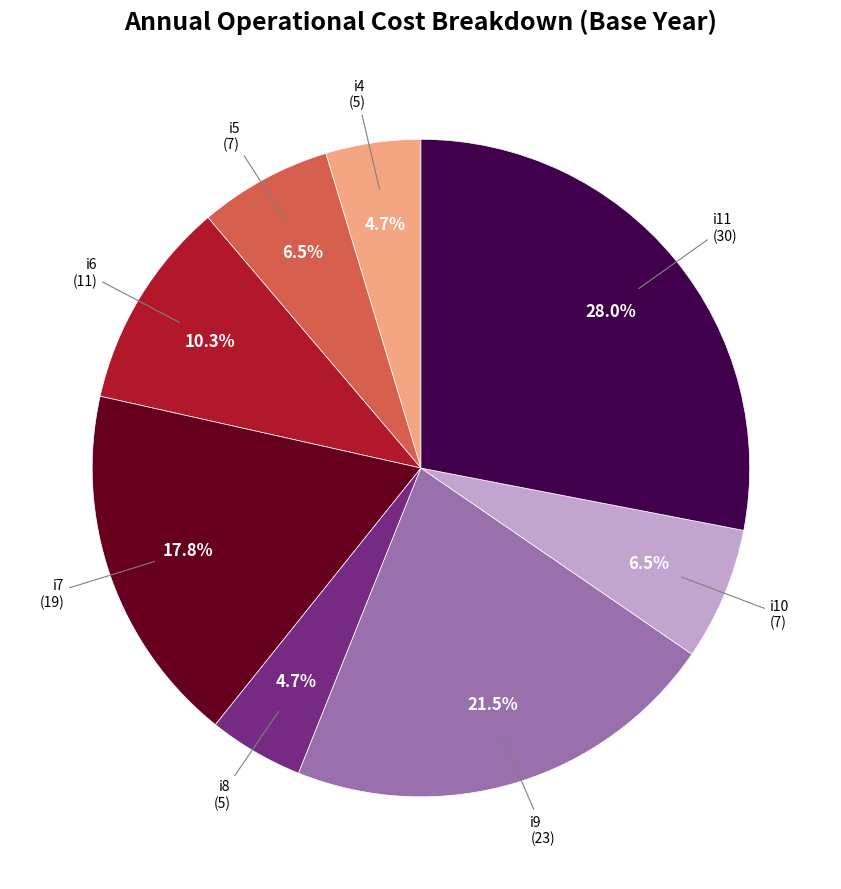

Is there a majority slice in this chart?

No